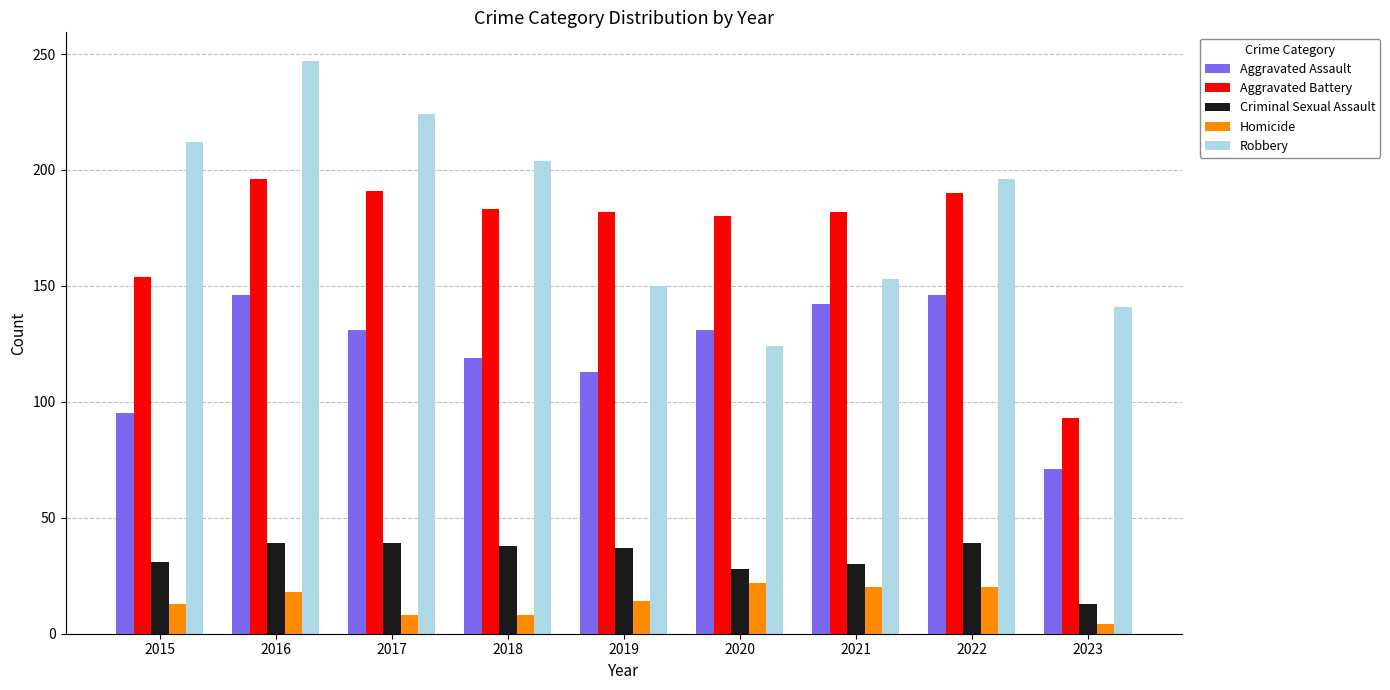

What is the minimum value shown in the chart?

4